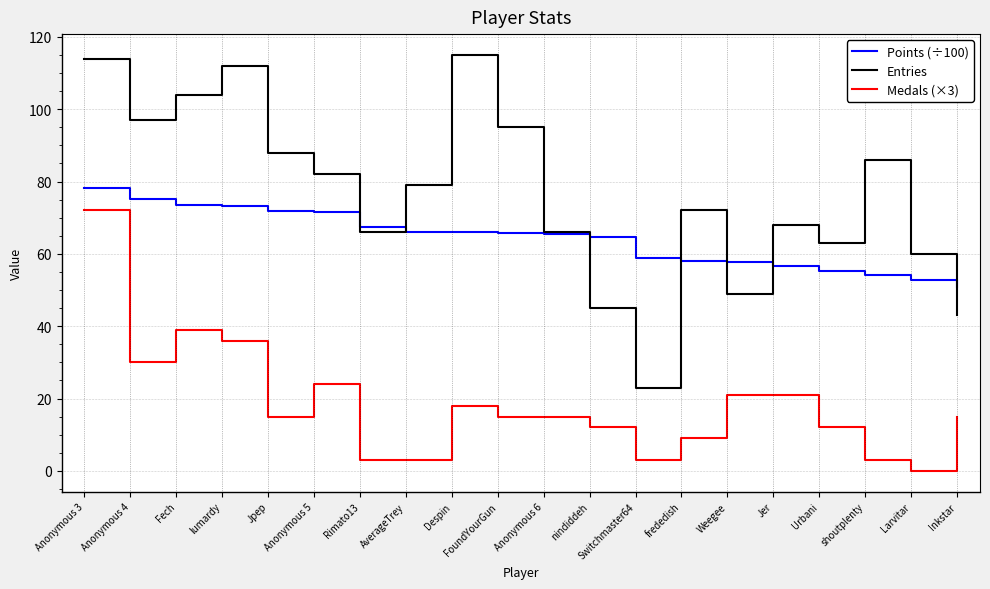

True or false: Points (÷100) and Entries cross at least once.

True